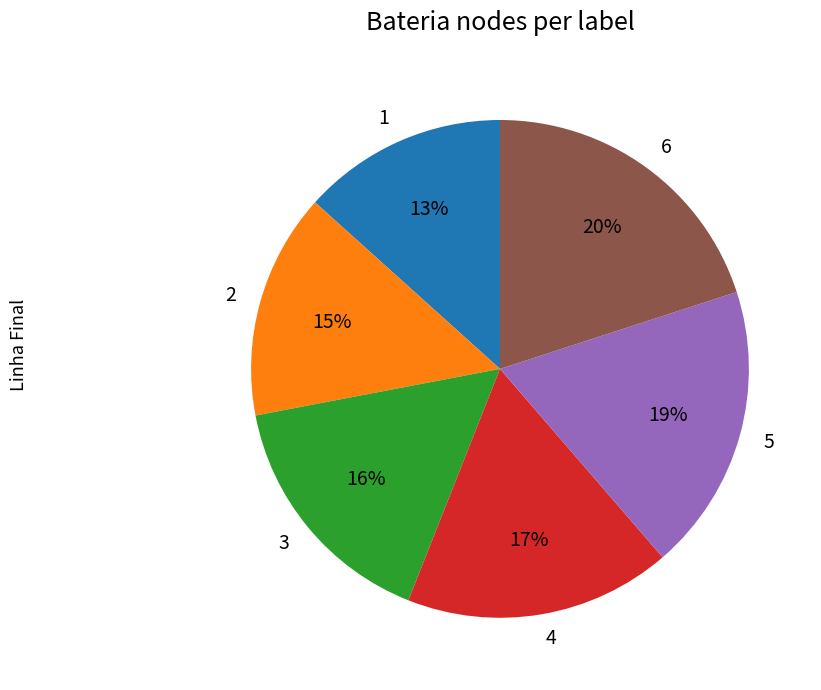

Is the sum of 6 and 3 greater than half?

No